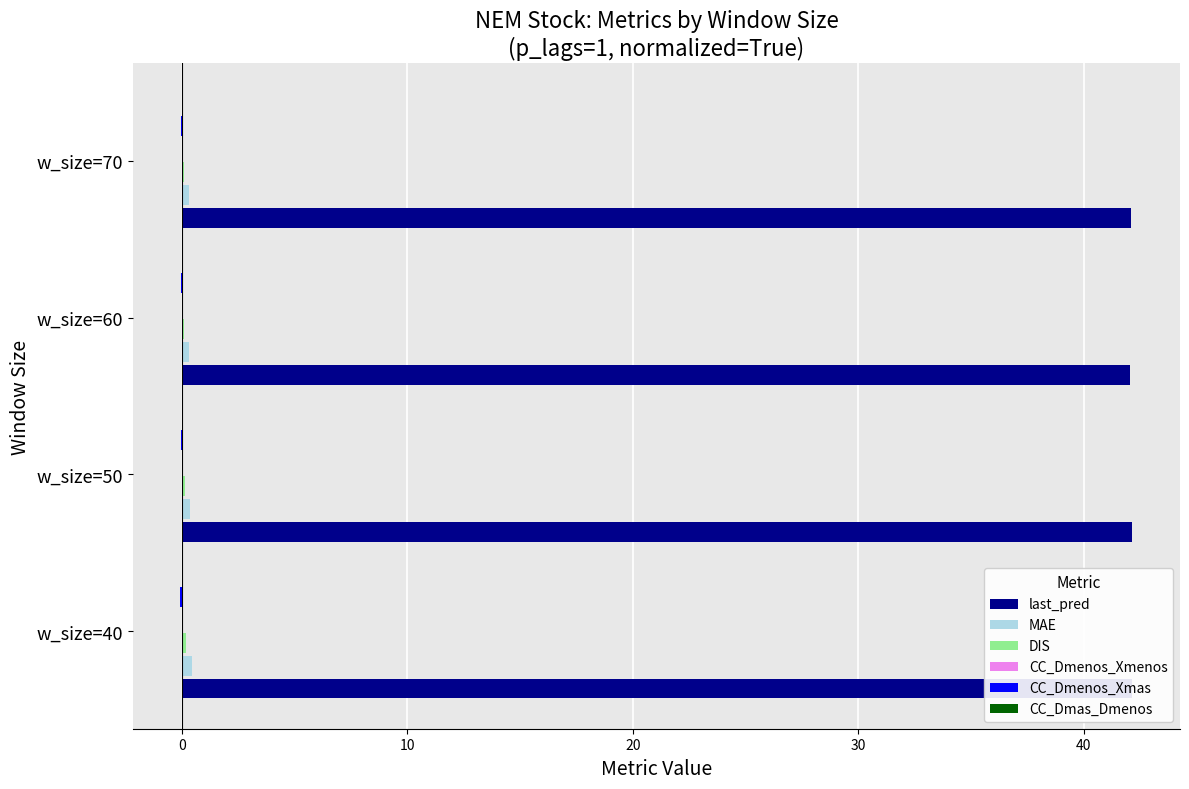

The CC_Dmas_Dmenos series shows -0.0 at 10. True or false?

True